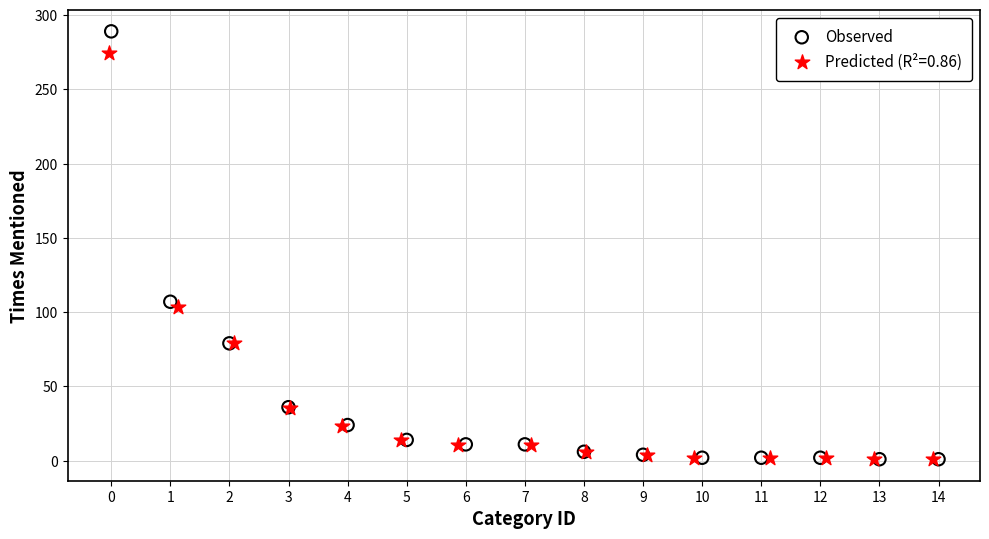

Which series reaches the maximum Y coordinate?

Observed